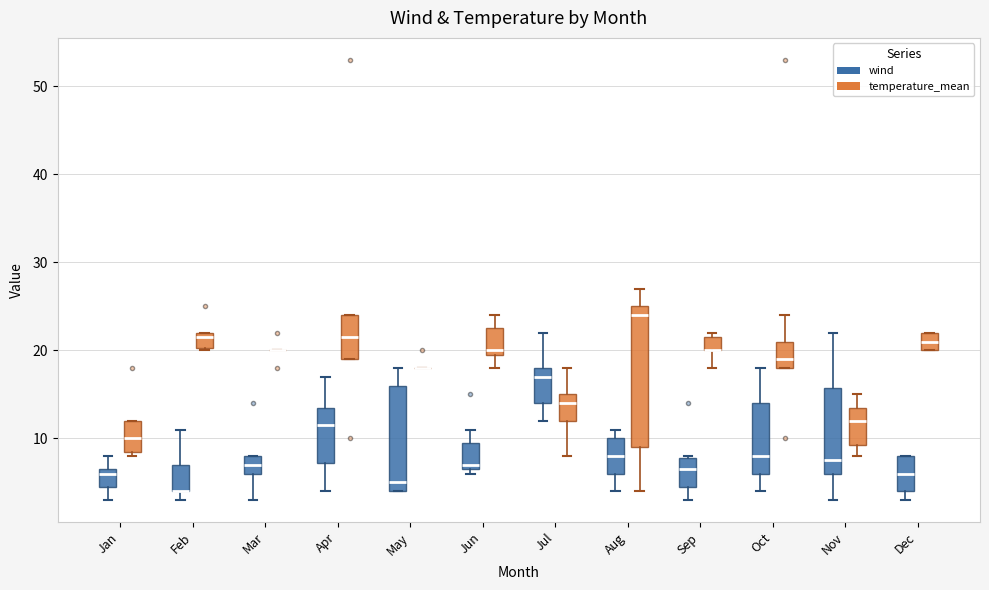

Reading left to right, transcribe this box plot: for each box, give where its median line is, the range the box spans, and where its two whiskers end, as read against the y-axis. The values are not printed on the chart, so give them approximately, as read against the axis.

Jan (wind): median 6, box 5 to 7, whiskers 3 to 8
Jan (temperature_mean): median 10, box 9 to 12, whiskers 8 to 12
Feb (wind): median 4 (drawn on the box's lower edge), box 4 to 7, whiskers 3 to 11
Feb (temperature_mean): median 22 (just below the box's upper edge), box 20 to 22, whiskers 20 to 22
Mar (wind): median 7, box 6 to 8, whiskers 3 to 8
Mar (temperature_mean): box collapsed to a line at 20, whiskers 20 to 20
Apr (wind): median 12, box 7 to 14, whiskers 4 to 17
Apr (temperature_mean): median 22, box 19 to 24, whiskers 19 to 24
May (wind): median 5, box 4 to 16, whiskers 4 to 18
May (temperature_mean): box collapsed to a line at 18, whiskers 18 to 18
Jun (wind): median 7 (just above the box's lower edge), box 7 to 10, whiskers 6 to 11
Jun (temperature_mean): median 20 (just above the box's lower edge), box 20 to 23, whiskers 18 to 24
Jul (wind): median 17, box 14 to 18, whiskers 12 to 22
Jul (temperature_mean): median 14, box 12 to 15, whiskers 8 to 18
Aug (wind): median 8, box 6 to 10, whiskers 4 to 11
Aug (temperature_mean): median 24, box 9 to 25, whiskers 4 to 27
Sep (wind): median 7, box 5 to 8, whiskers 3 to 8
Sep (temperature_mean): median 20 (drawn on the box's lower edge), box 20 to 22, whiskers 18 to 22 (just above the box's upper edge)
Oct (wind): median 8, box 6 to 14, whiskers 4 to 18
Oct (temperature_mean): median 19, box 18 to 21, whiskers 18 to 24
Nov (wind): median 8, box 6 to 16, whiskers 3 to 22
Nov (temperature_mean): median 12, box 9 to 14, whiskers 8 to 15
Dec (wind): median 6, box 4 to 8, whiskers 3 to 8
Dec (temperature_mean): median 21, box 20 to 22, whiskers 20 to 22